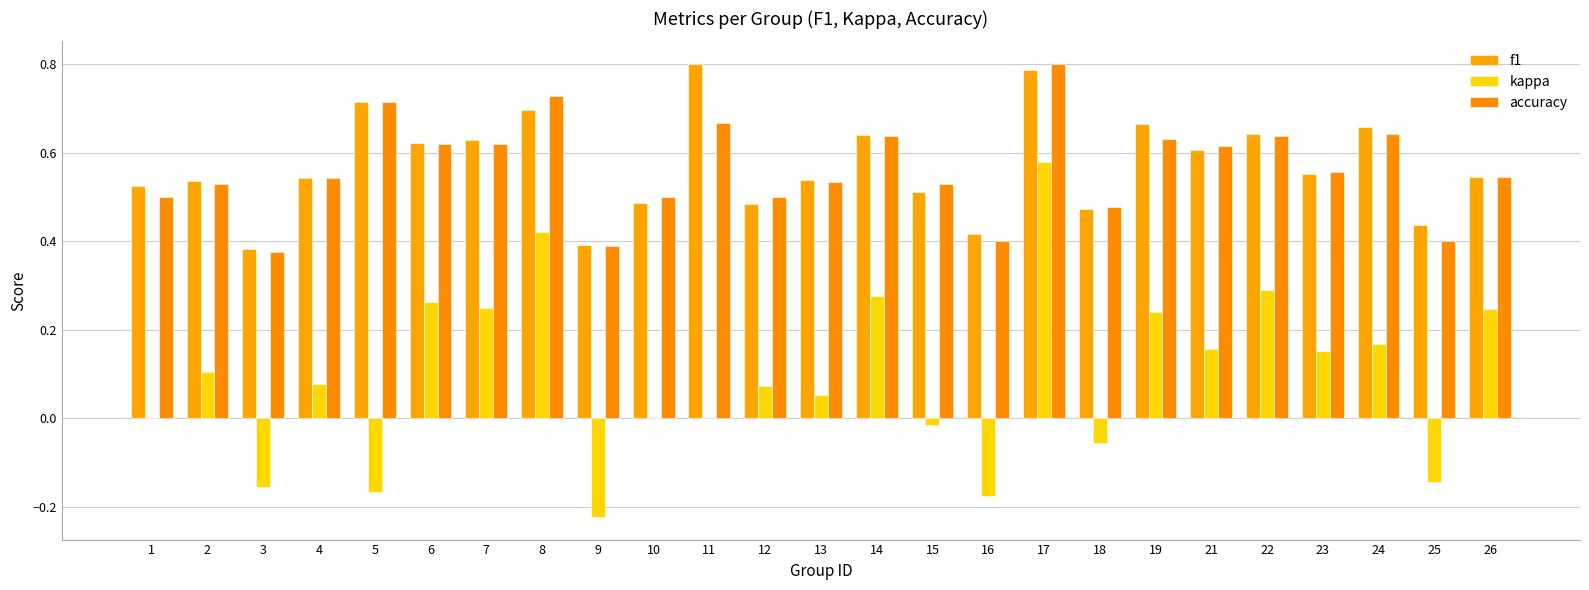

What is the sum of the accuracy values at 26 and 12?

1.0